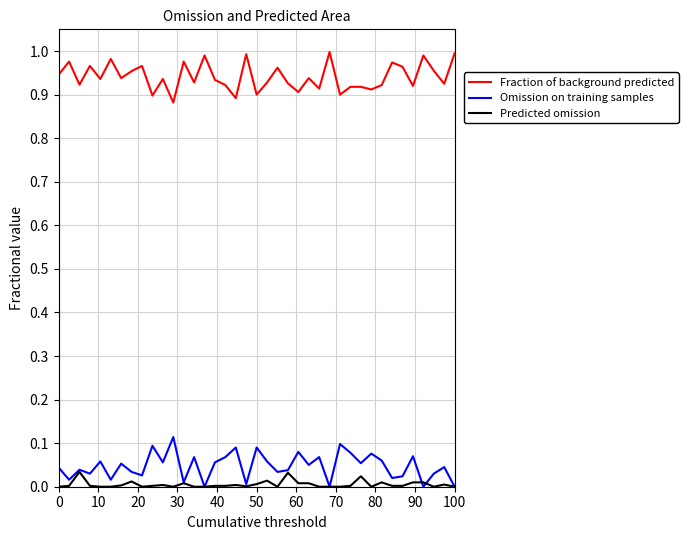

Which series has the largest total across all categories?

Fraction of background predicted